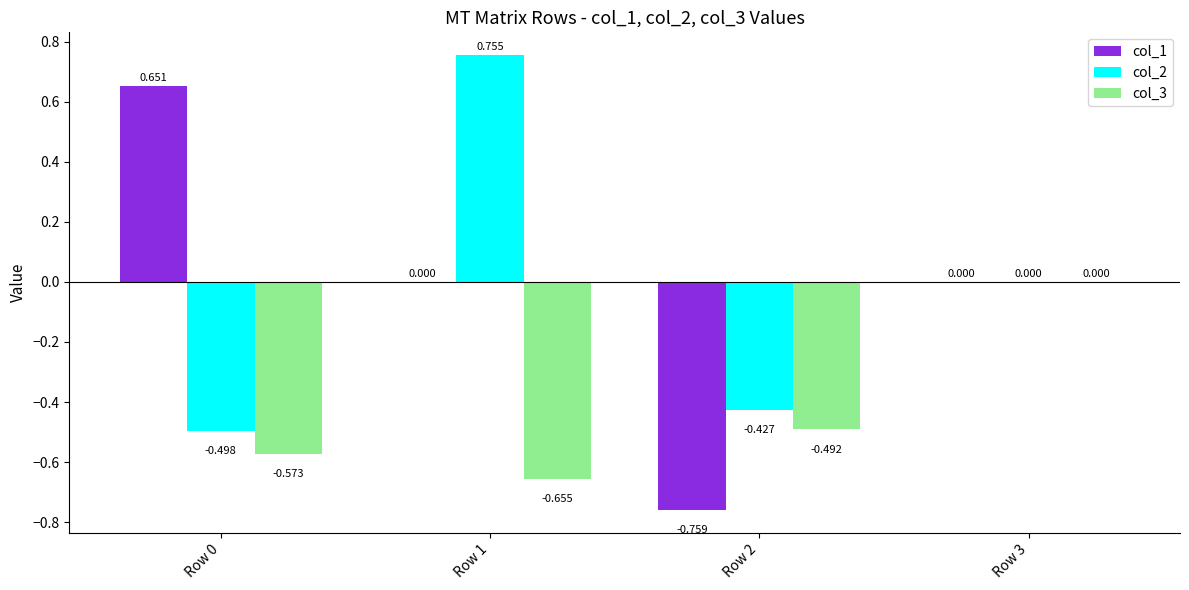

How many categories are shown in the chart?

4